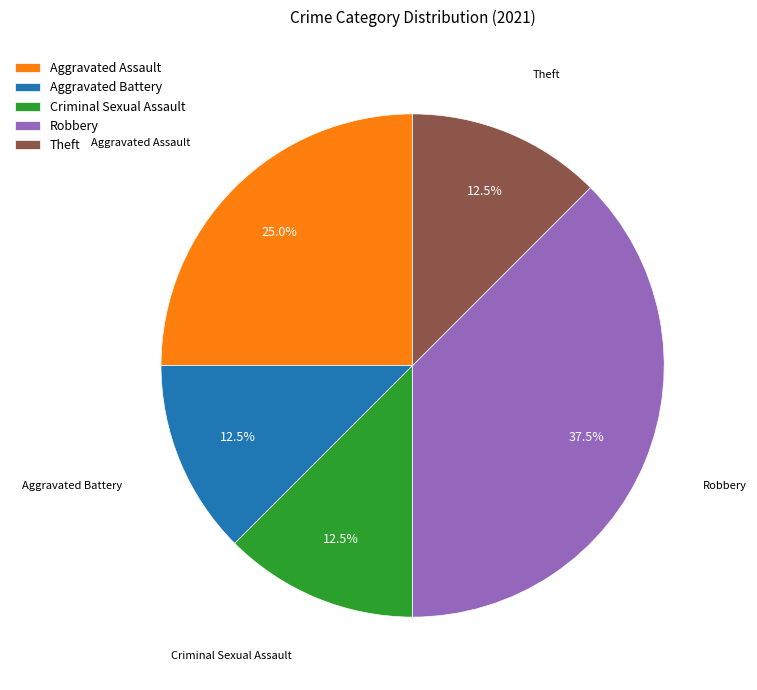

Which slice is the largest?

Robbery